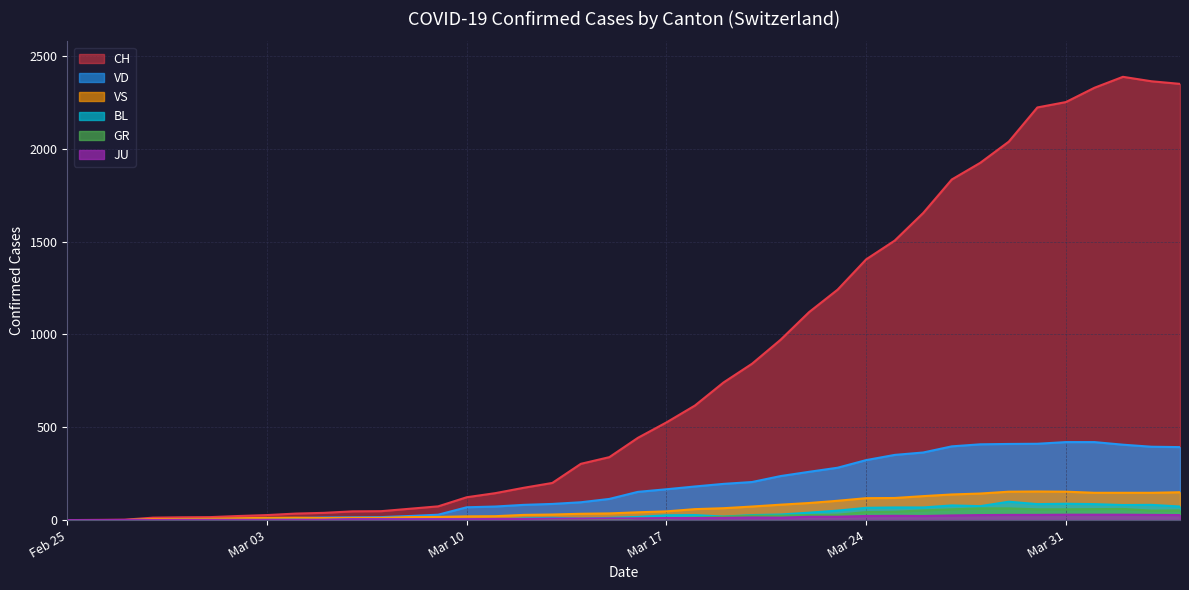

True or false: GR and CH cross at least once.

False